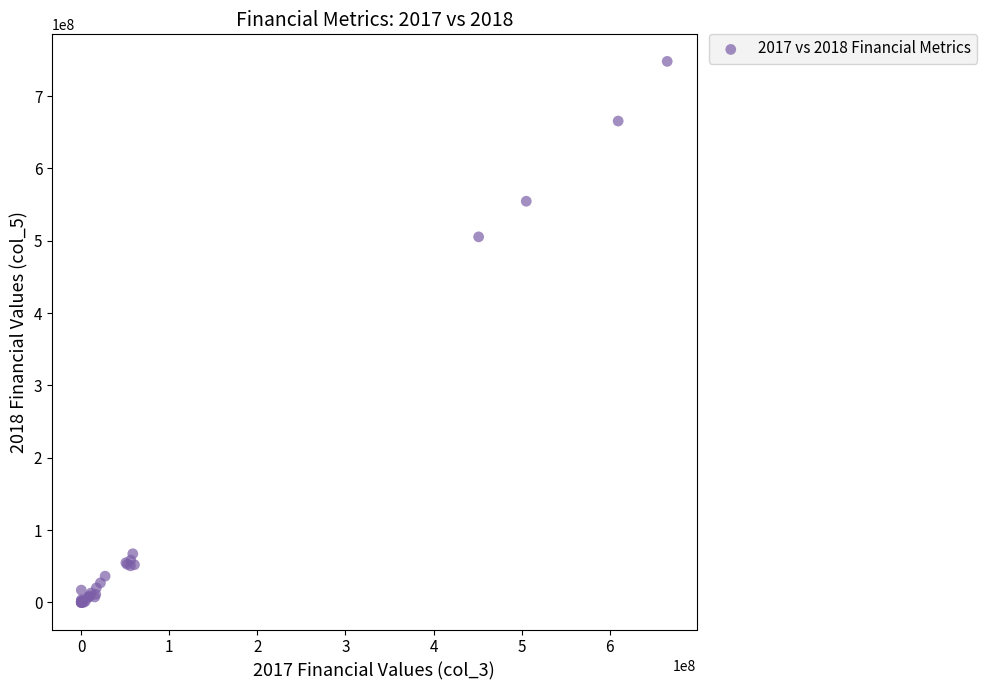

What Y value in the scatter plot is closest to 373919794?

505309831.2